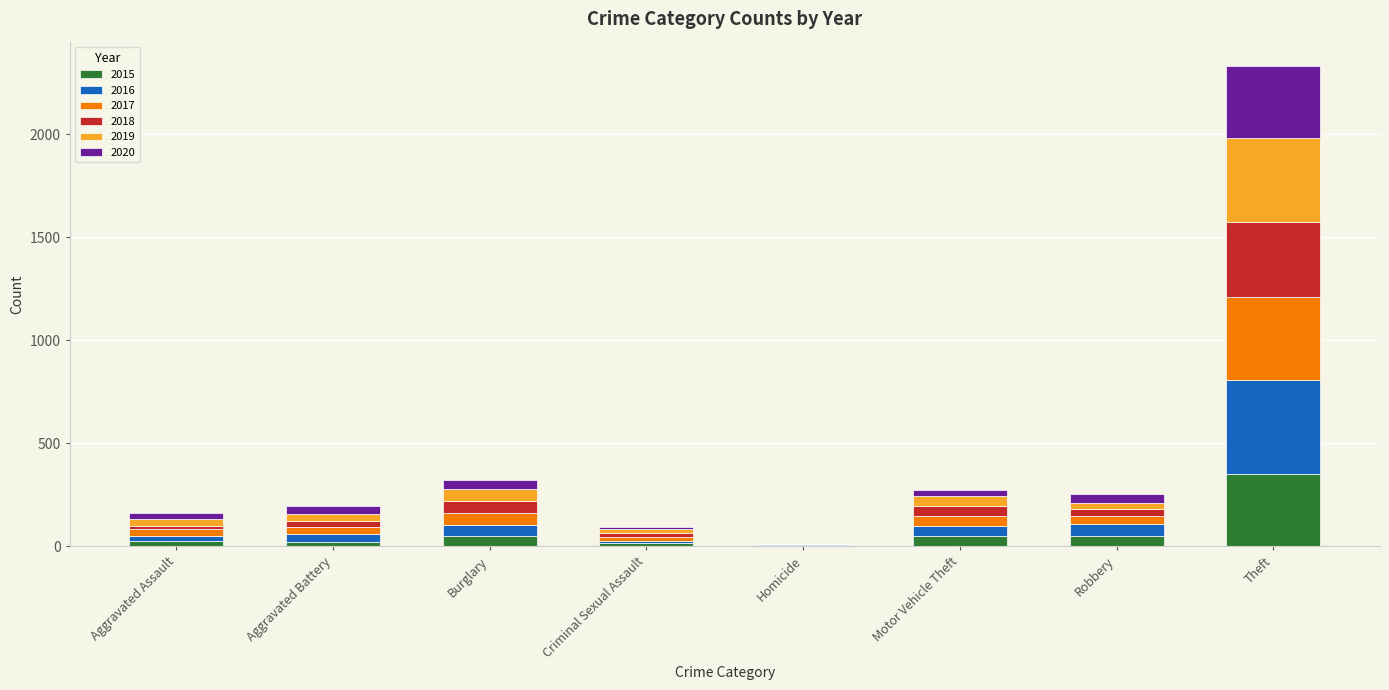

How many data points does each series have?

8